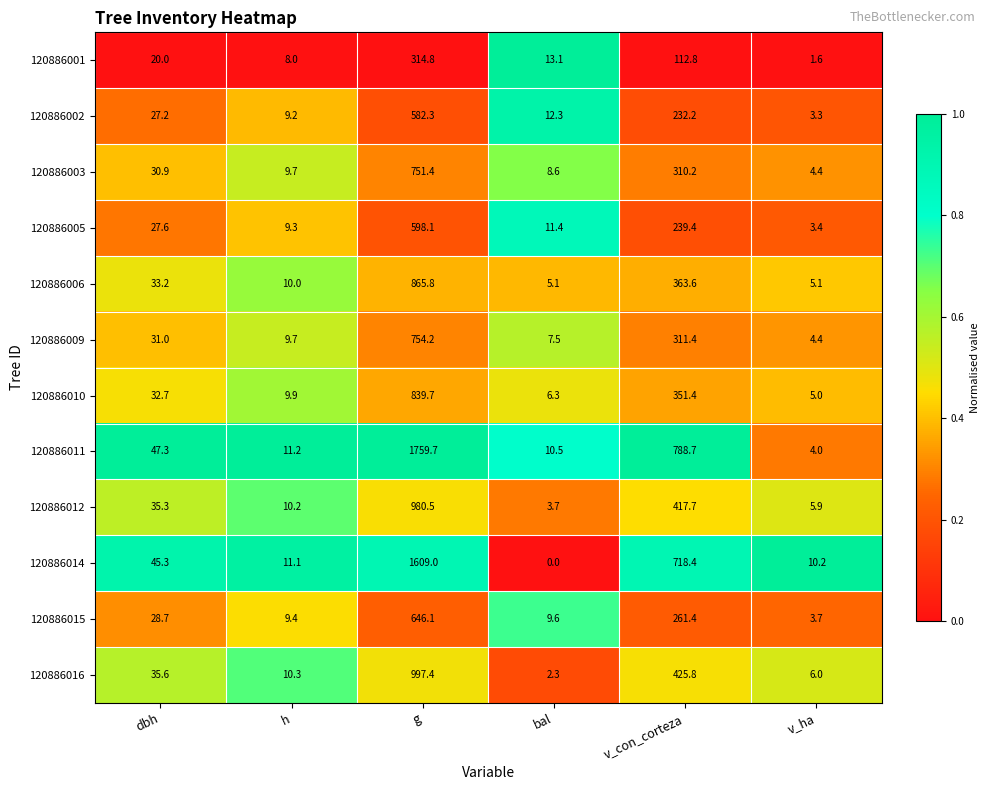

What is the total value across all series at bal?

90.4